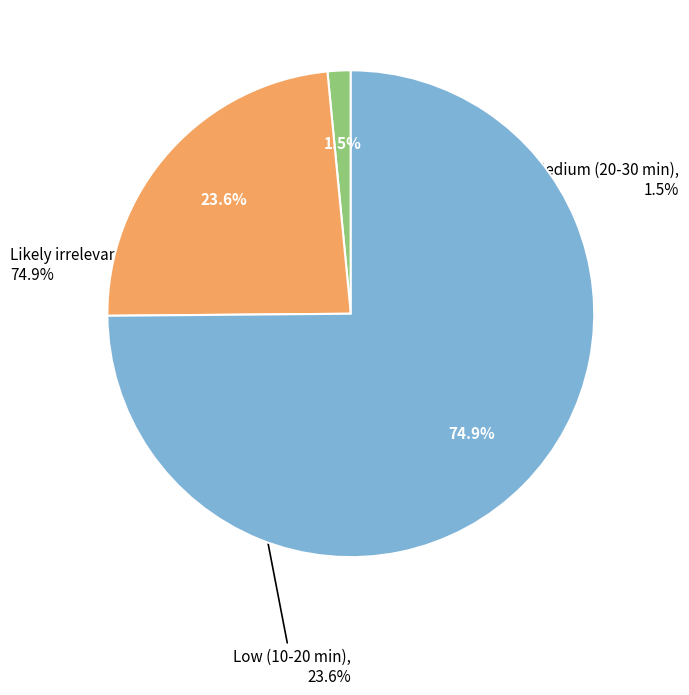

What is the smallest slice in the pie chart?

Medium (20-30 min)